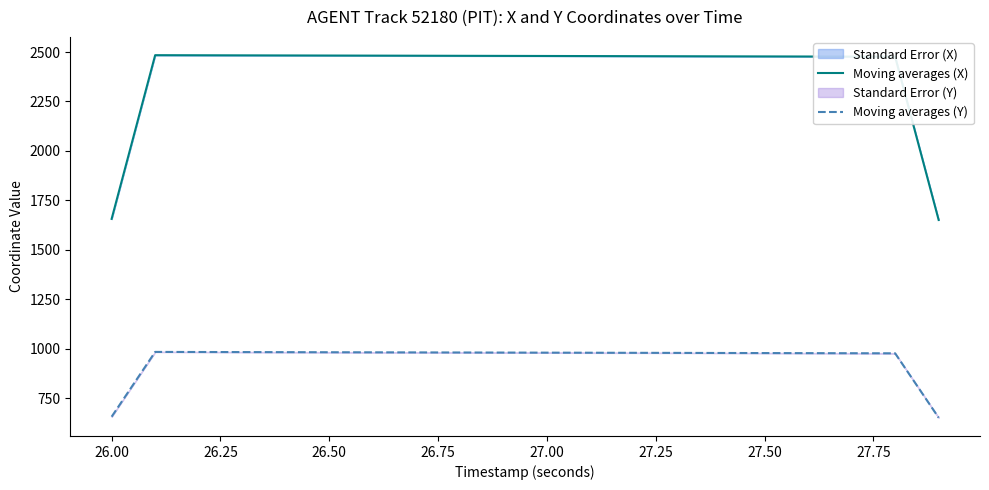

True or false: Moving averages (Y) and Moving averages (X) cross at least once.

False